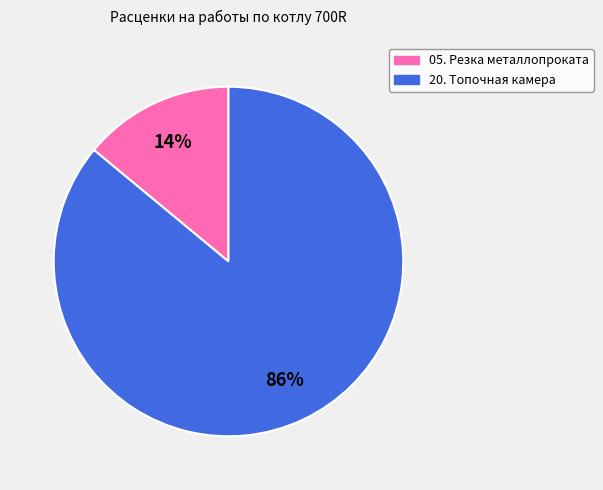

What percentage is the 20. Топочная камера slice, to the nearest percent?

86%